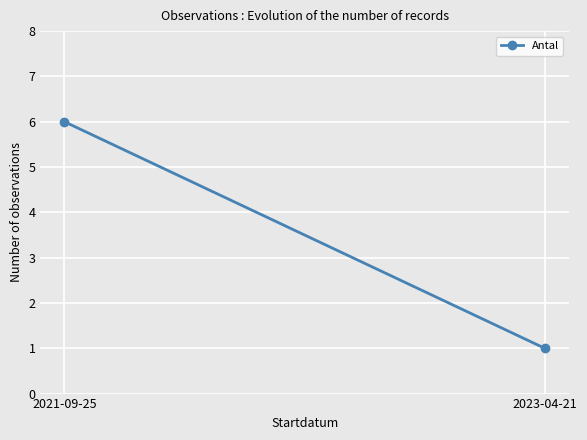

What is the average value?

4